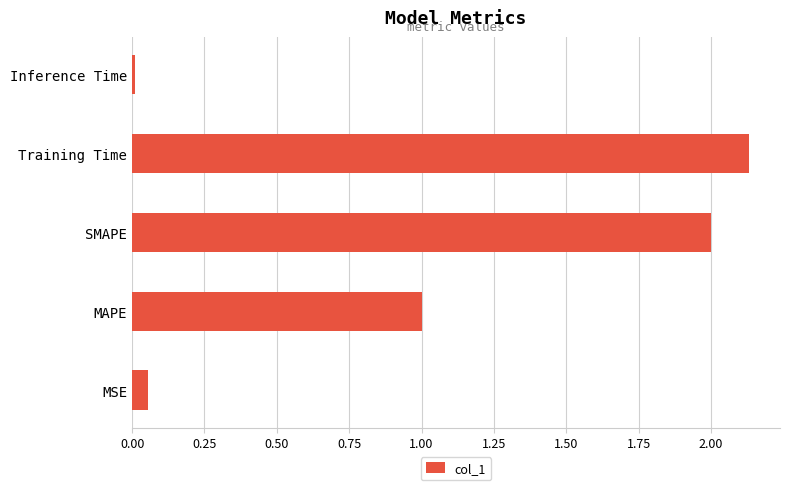

Which has a higher value, SMAPE or Inference Time?

SMAPE